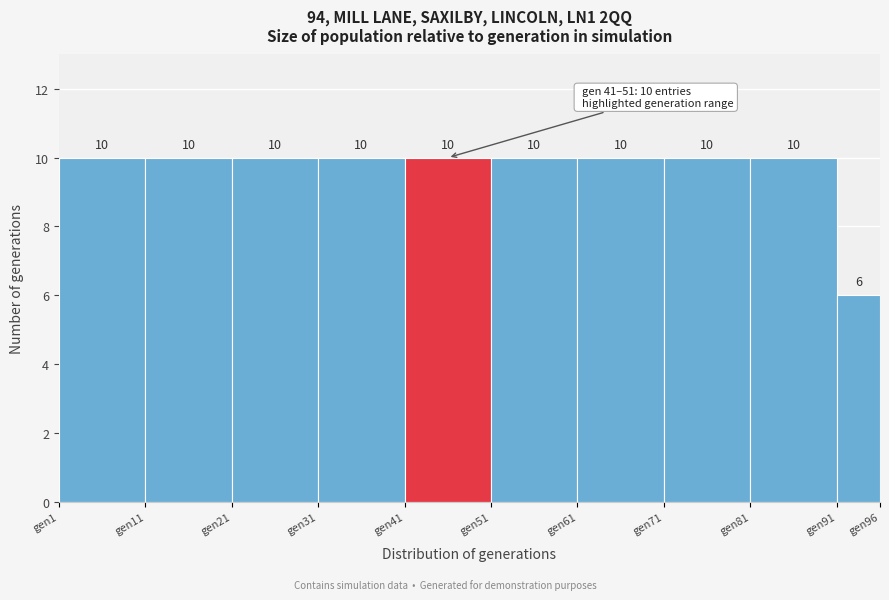

Reading left to right, transcribe this chart: for each bar, give the range it covers on the x-axis and its height.

1 to 11: 10
11 to 21: 10
21 to 31: 10
31 to 41: 10
41 to 51: 10
51 to 61: 10
61 to 71: 10
71 to 81: 10
81 to 91: 10
91 to 96: 6